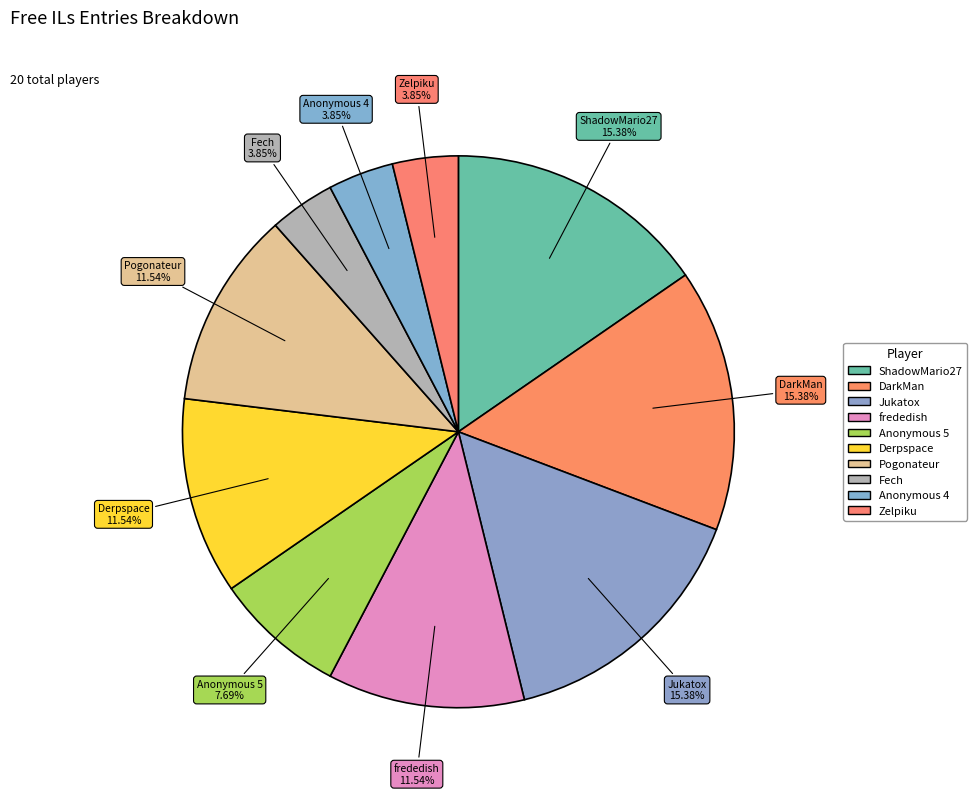

Does any single category account for the majority?

No